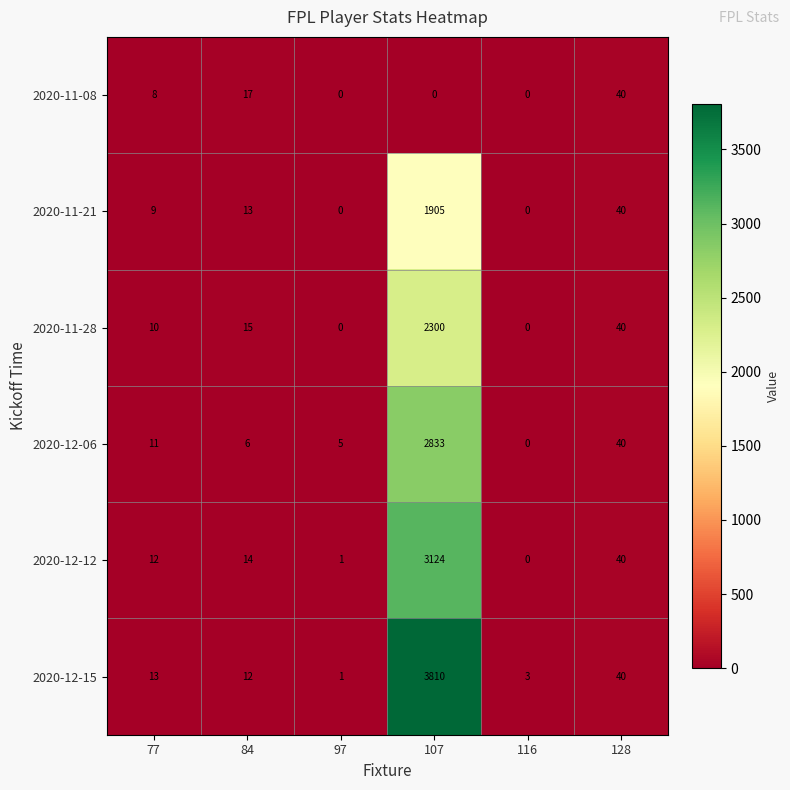

What is the difference between the 2020-11-21 values at 128 and 107?

1865